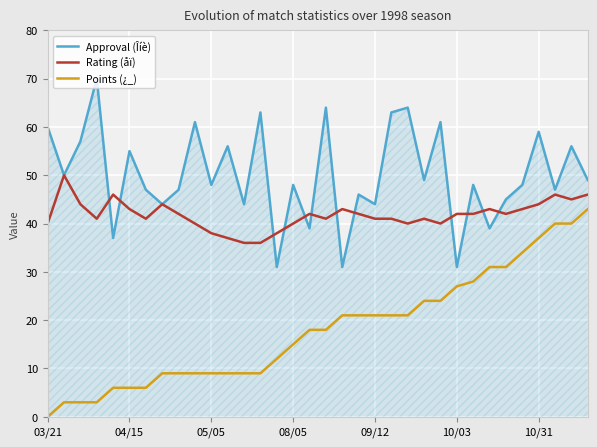

True or false: Approval (Îíè) and Points (¿_) intersect in this chart.

False